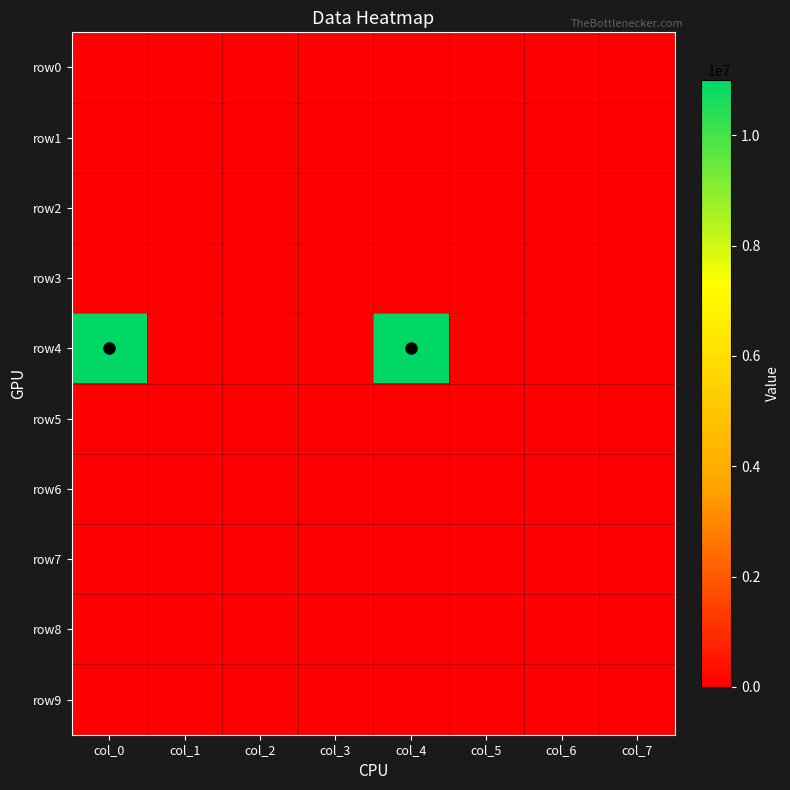

List the series in order of their peak value, lowest first.

row0, row1, row2, row3, row5, row6, row7, row8, row9, row4